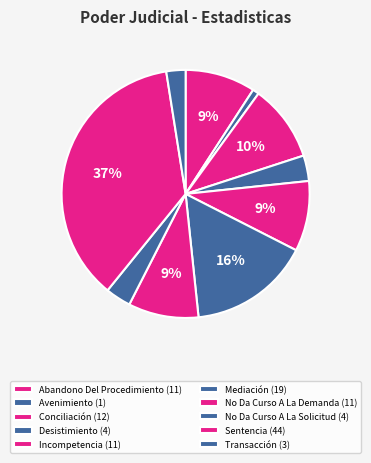

To the nearest percent, what is the combined percentage of No Da Curso A La Demanda and Abandono Del Procedimiento?

18%